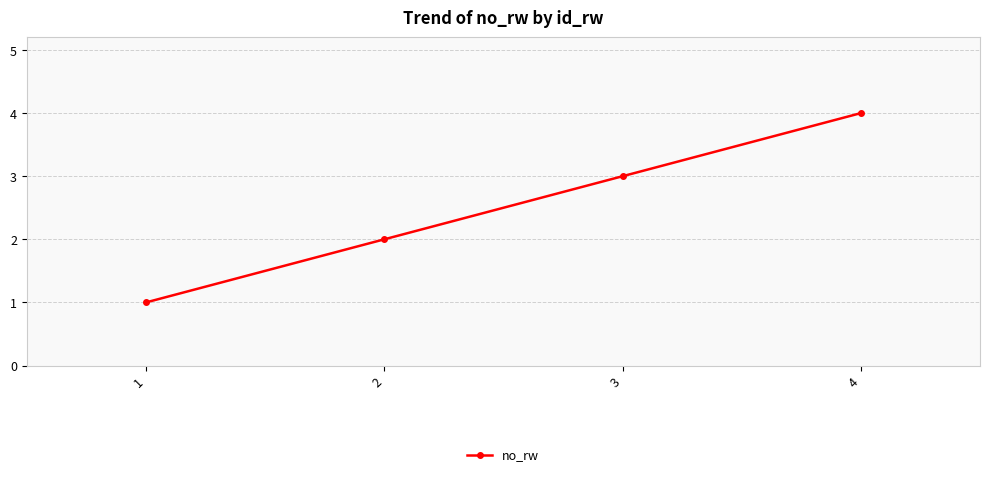

List the labels in order of value, largest first.

4, 3, 2, 1